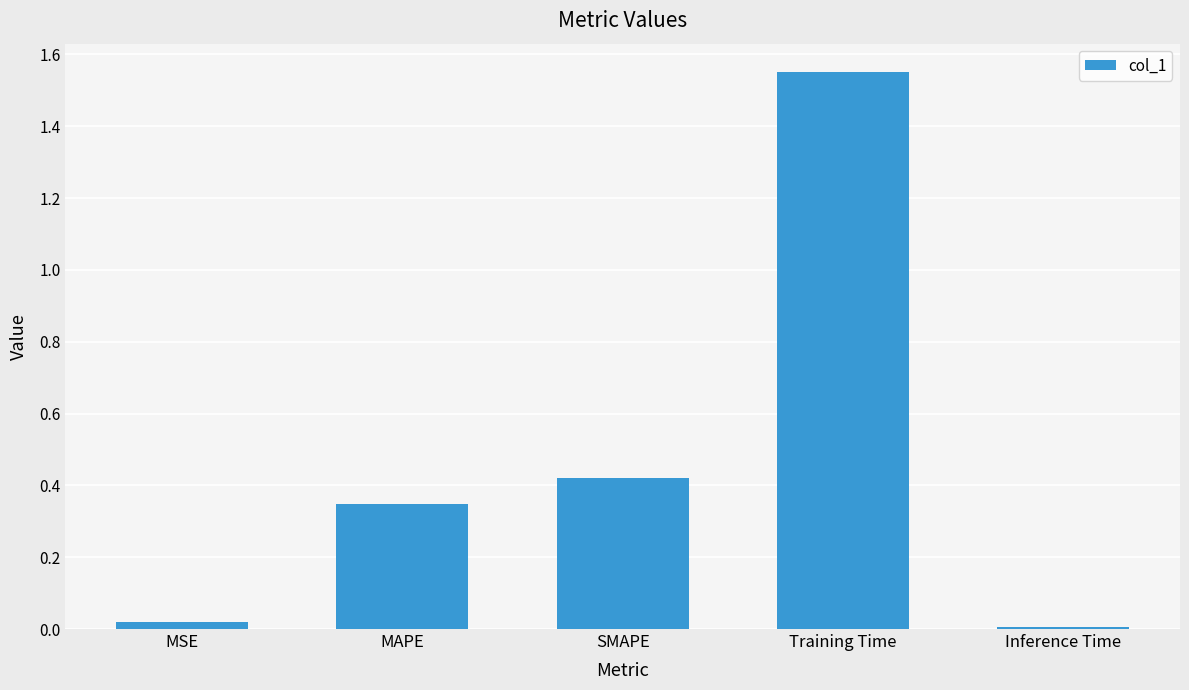

Is it true that the value at SMAPE is 0.1?

False